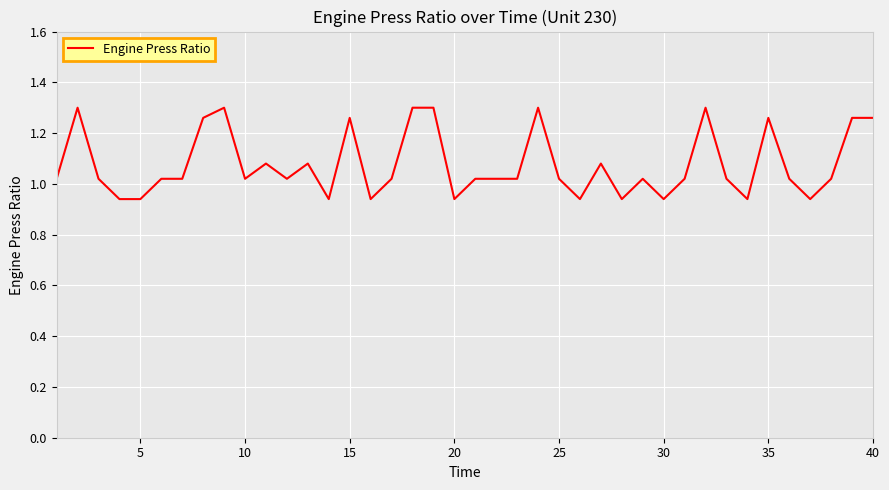

What is the difference between the maximum and minimum values?

0.4